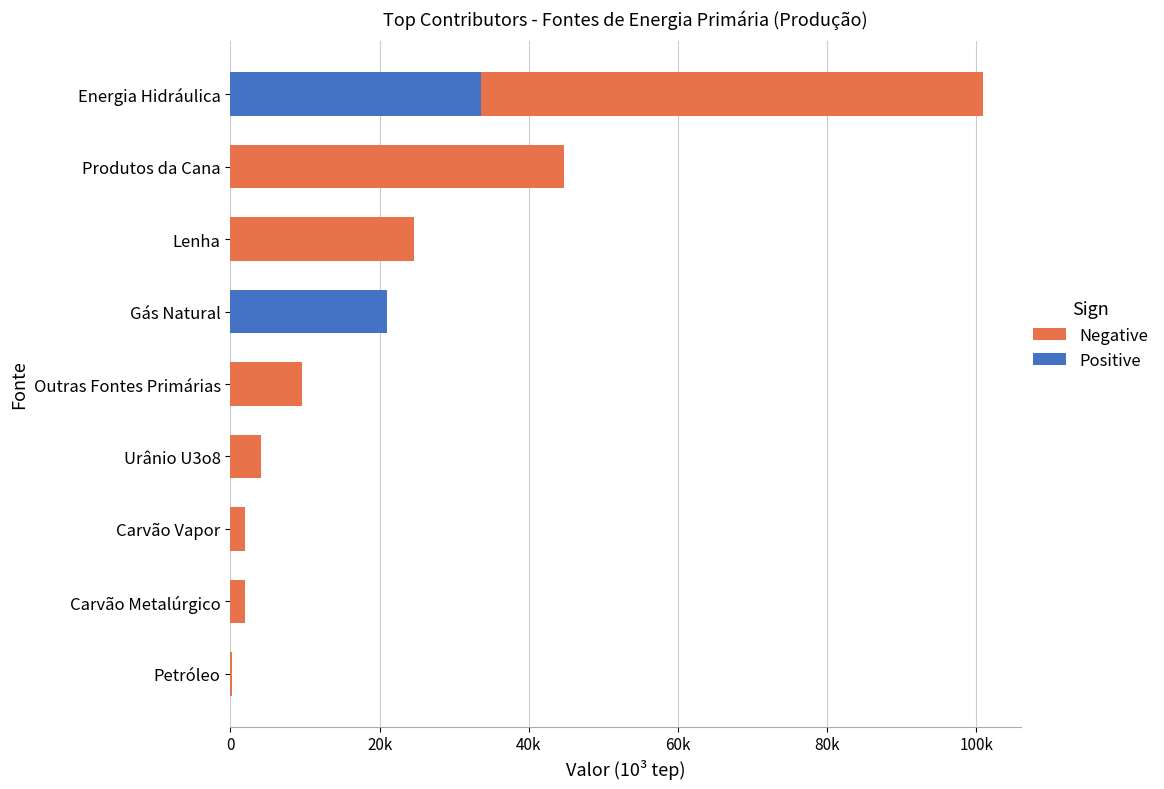

What are all the series names shown in the legend?

Negative, Positive